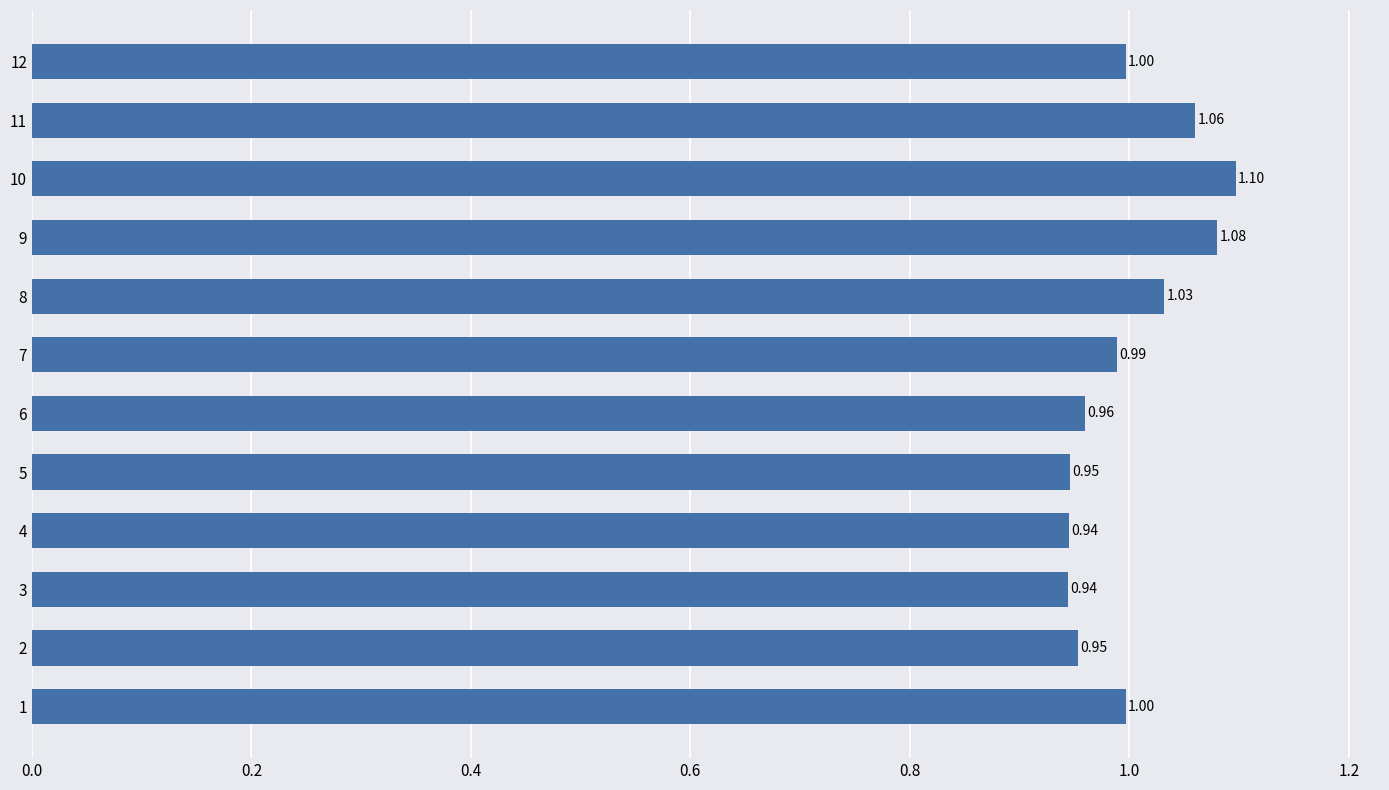

What is the average value?

1.0